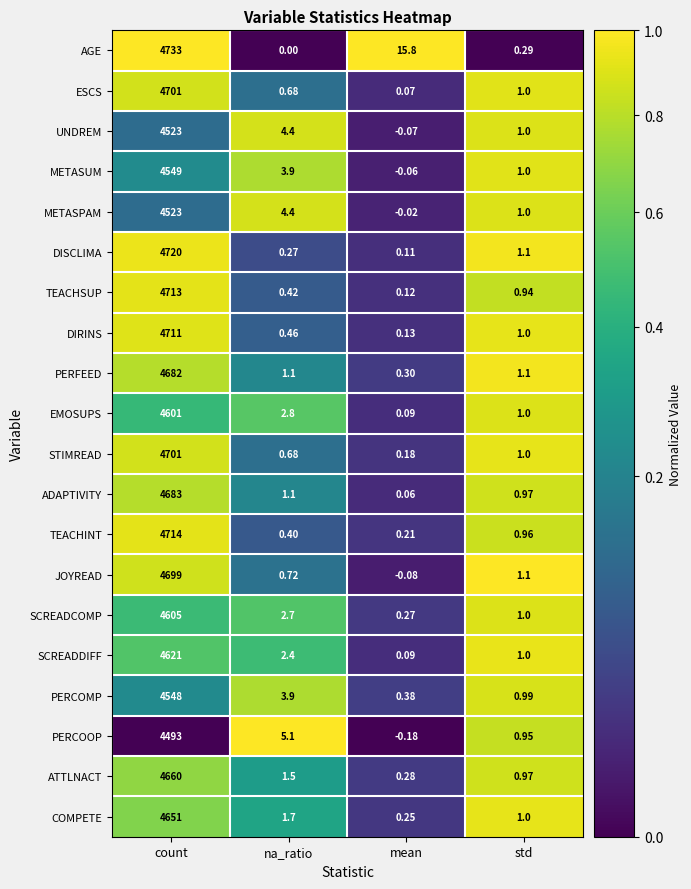

Rank the categories by ADAPTIVITY value from lowest to highest.

mean, std, na_ratio, count